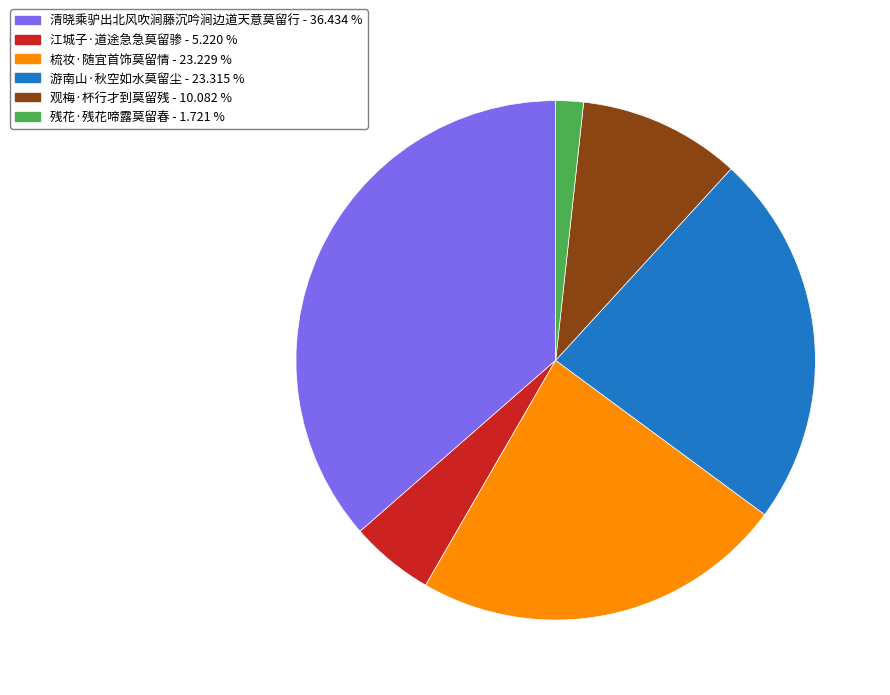

Between 观梅·杯行才到莫留残 and 残花·残花啼露莫留春, which is larger?

观梅·杯行才到莫留残